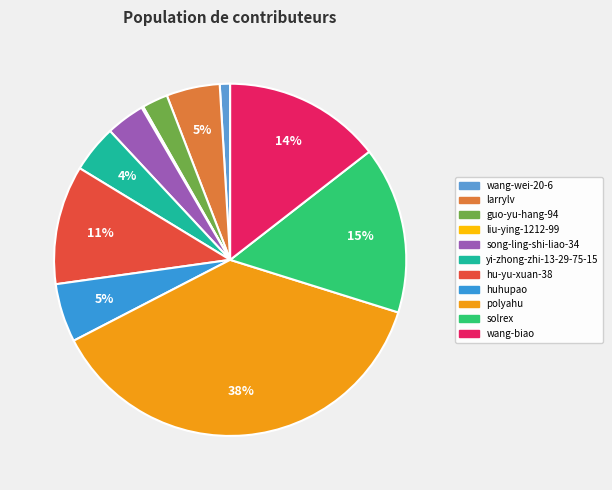

Which slice is the largest?

polyahu